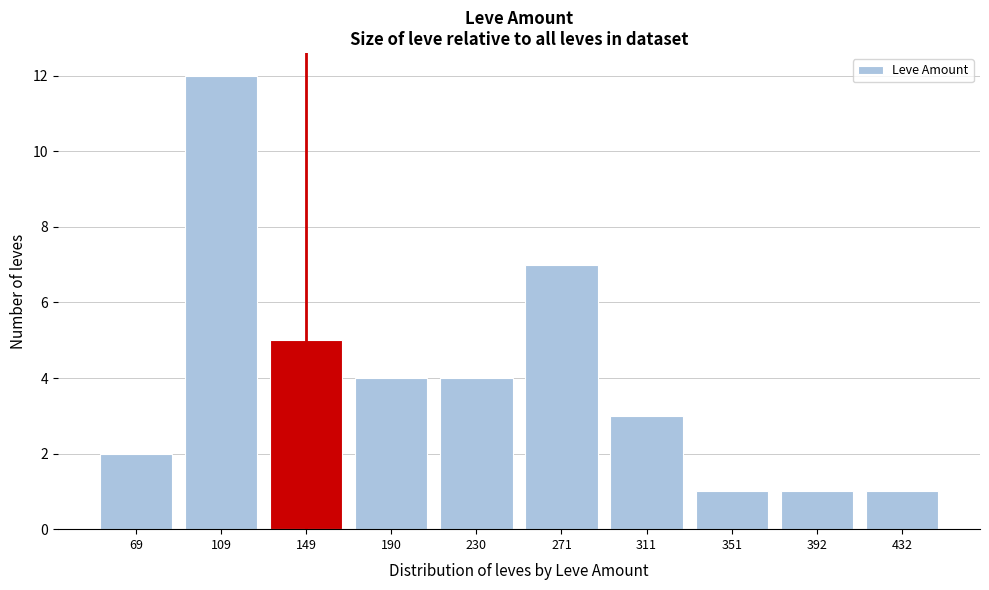

Reading left to right, what are all the values shown in this chart?

69=2	109=12	149=5	190=4	230=4	271=7	311=3	351=1	392=1	432=1